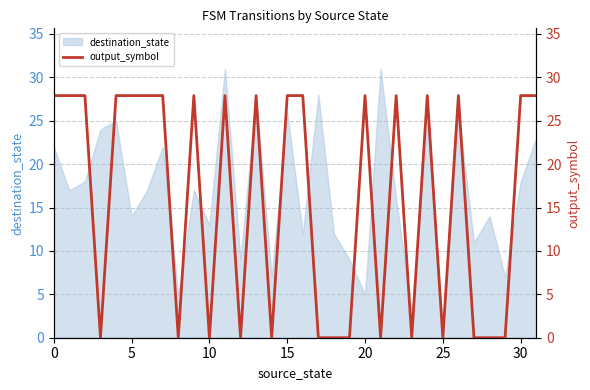

What is the label of the 23rd point from the left?

22